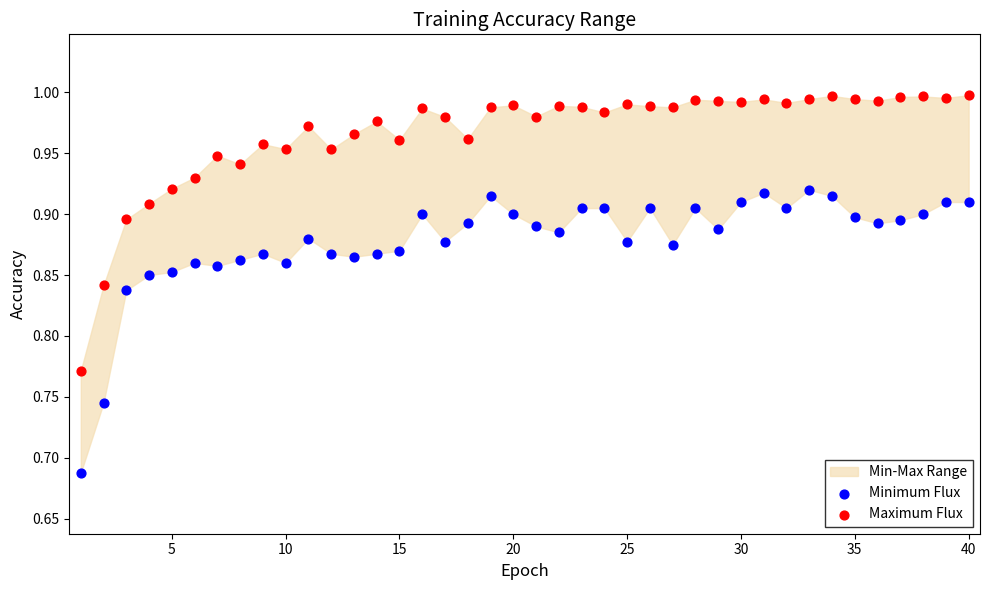

Which series contains the highest Y value?

Maximum Flux